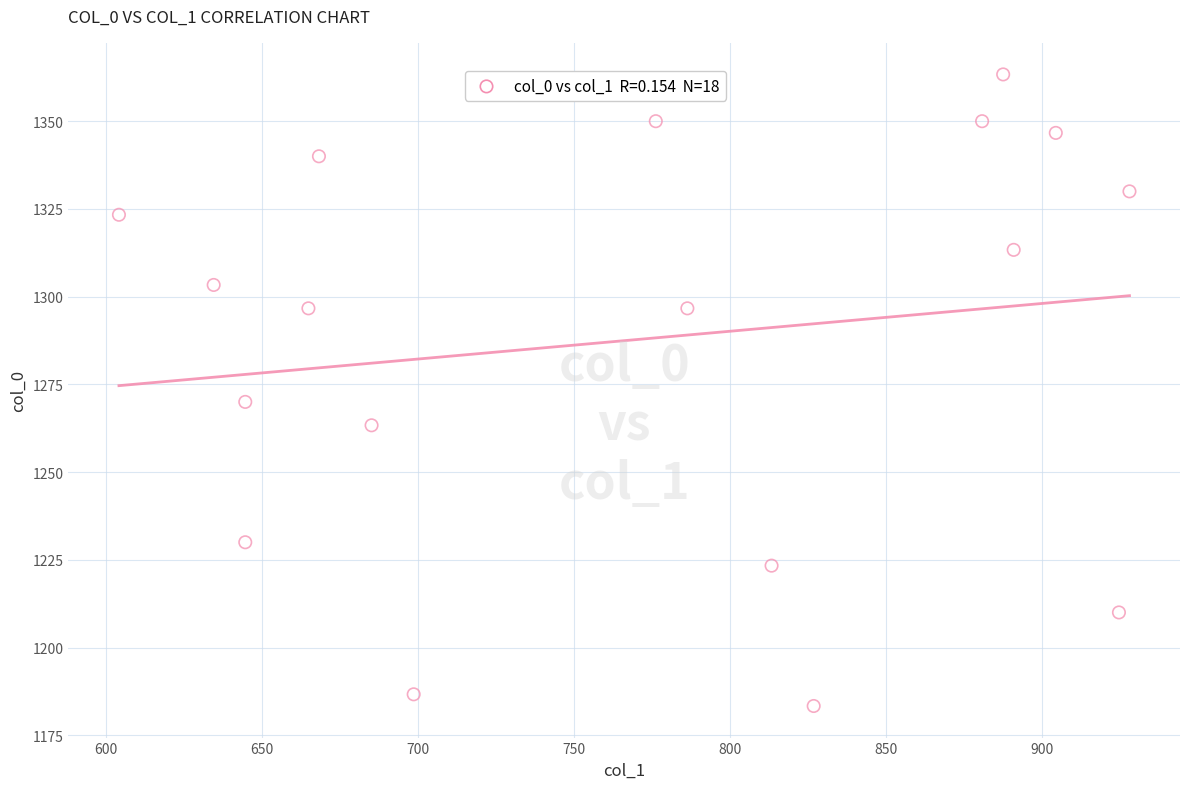

What is the range of Y values (max minus min)?

180.0